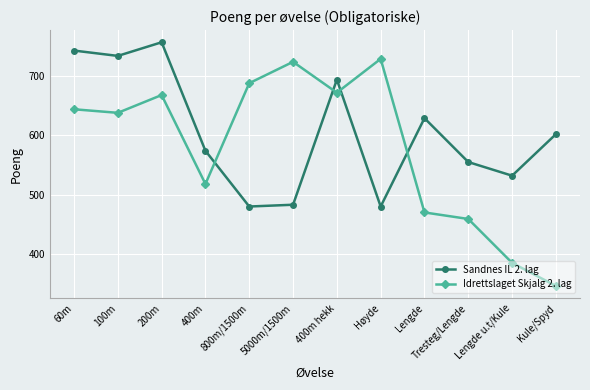

In Sandnes IL 2. lag, how many points are lower than both neighbors (excluding endpoints)?

4